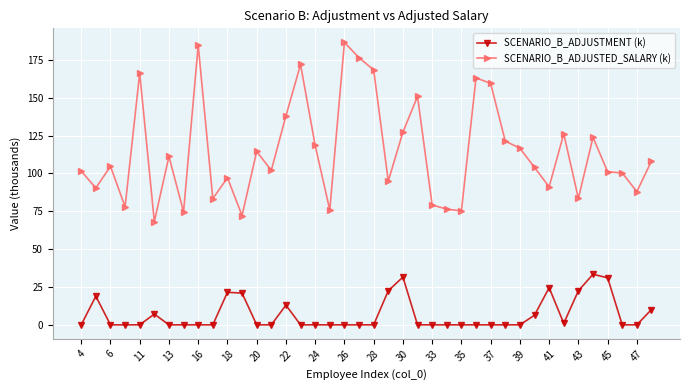

How many lines are shown in the chart?

2